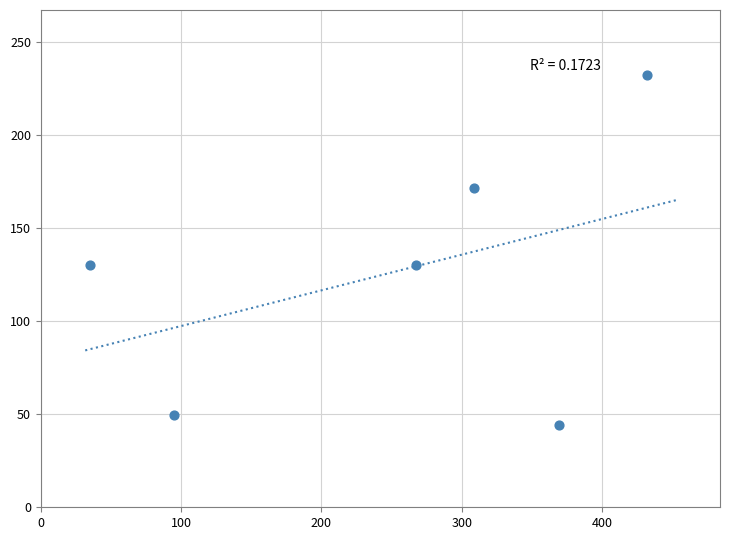

What is the average X value?

251.4